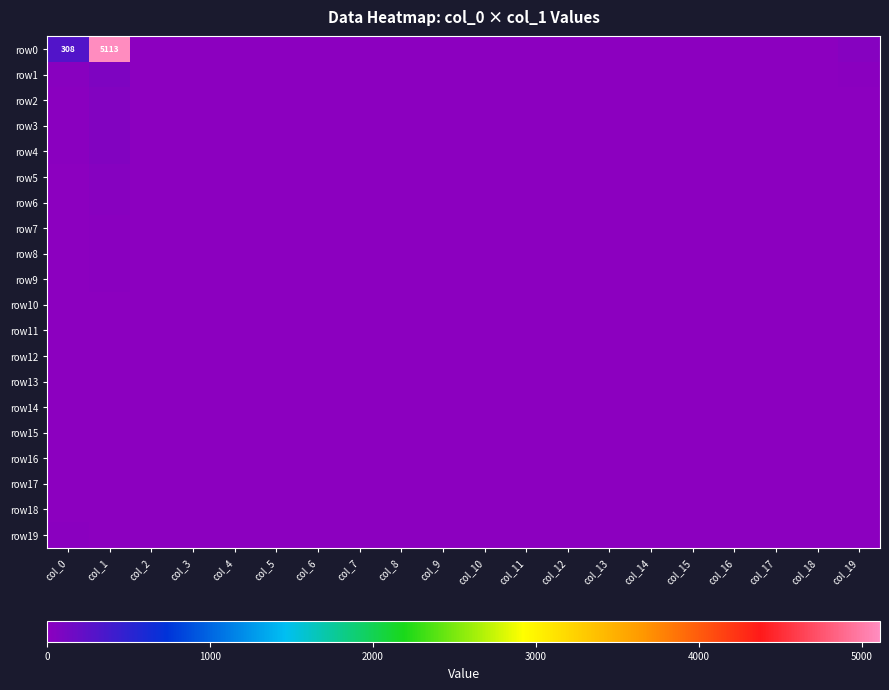

True or false: row14 has a value of 0 at col_19.

False